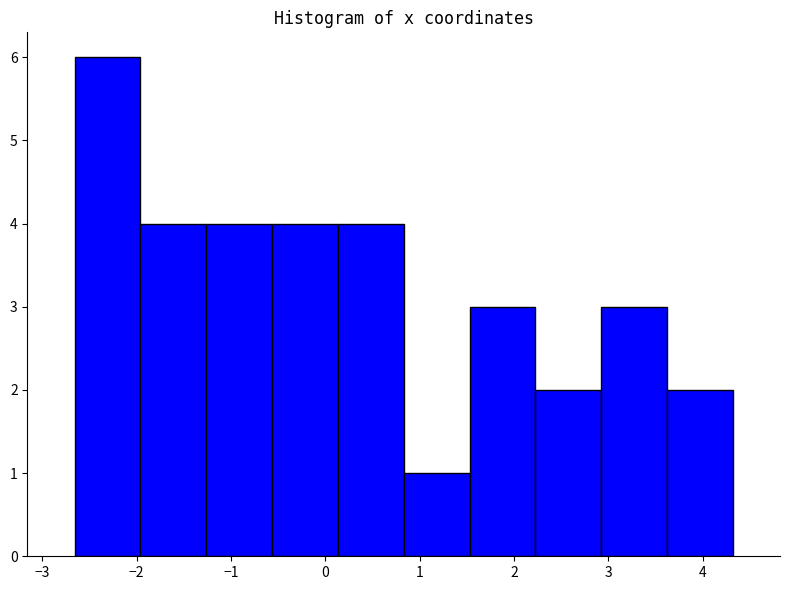

Over which range of the x-axis is the bar tallest?

-2.7 to -2.0